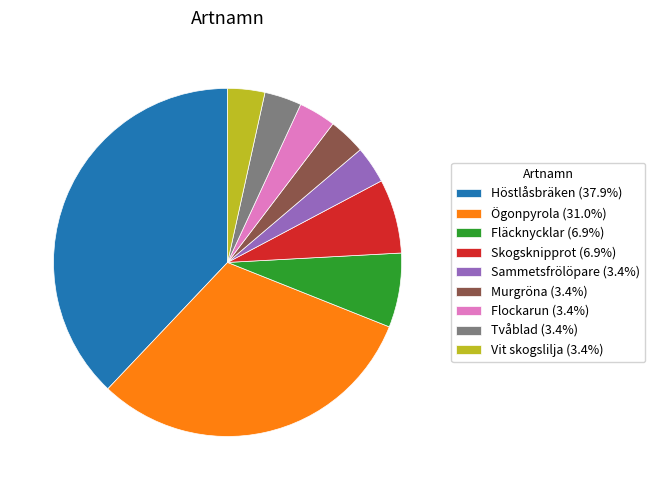

Is there any slice that represents more than half of the pie?

No